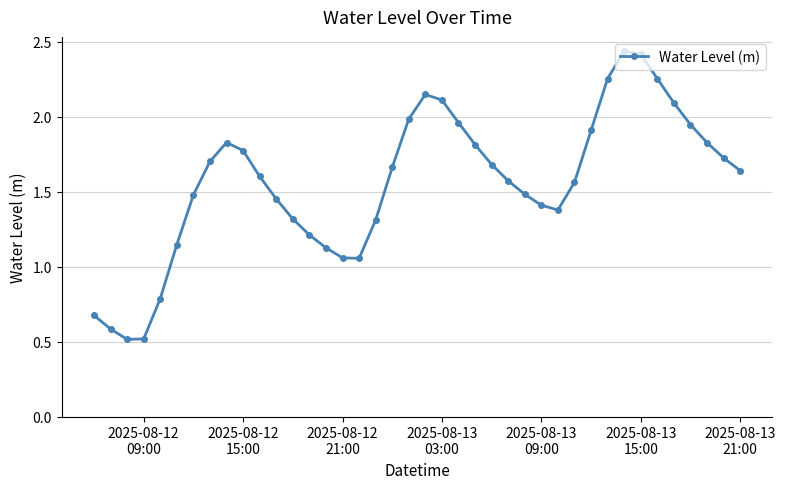

How many points are higher than both their immediate neighbors (excluding endpoints)?

3